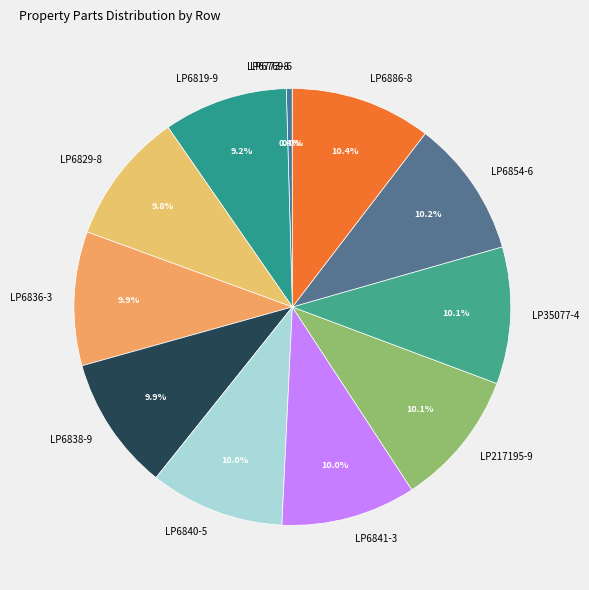

Is the sum of LP6838-9 and LP35077-4 greater than half?

No